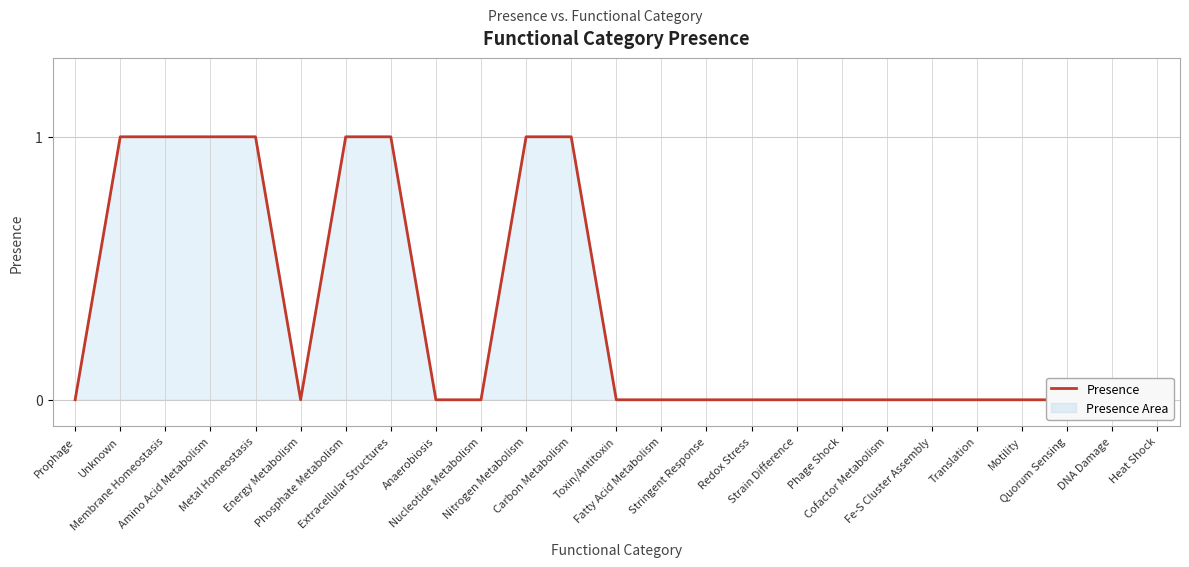

How many categories are shown in the chart?

25